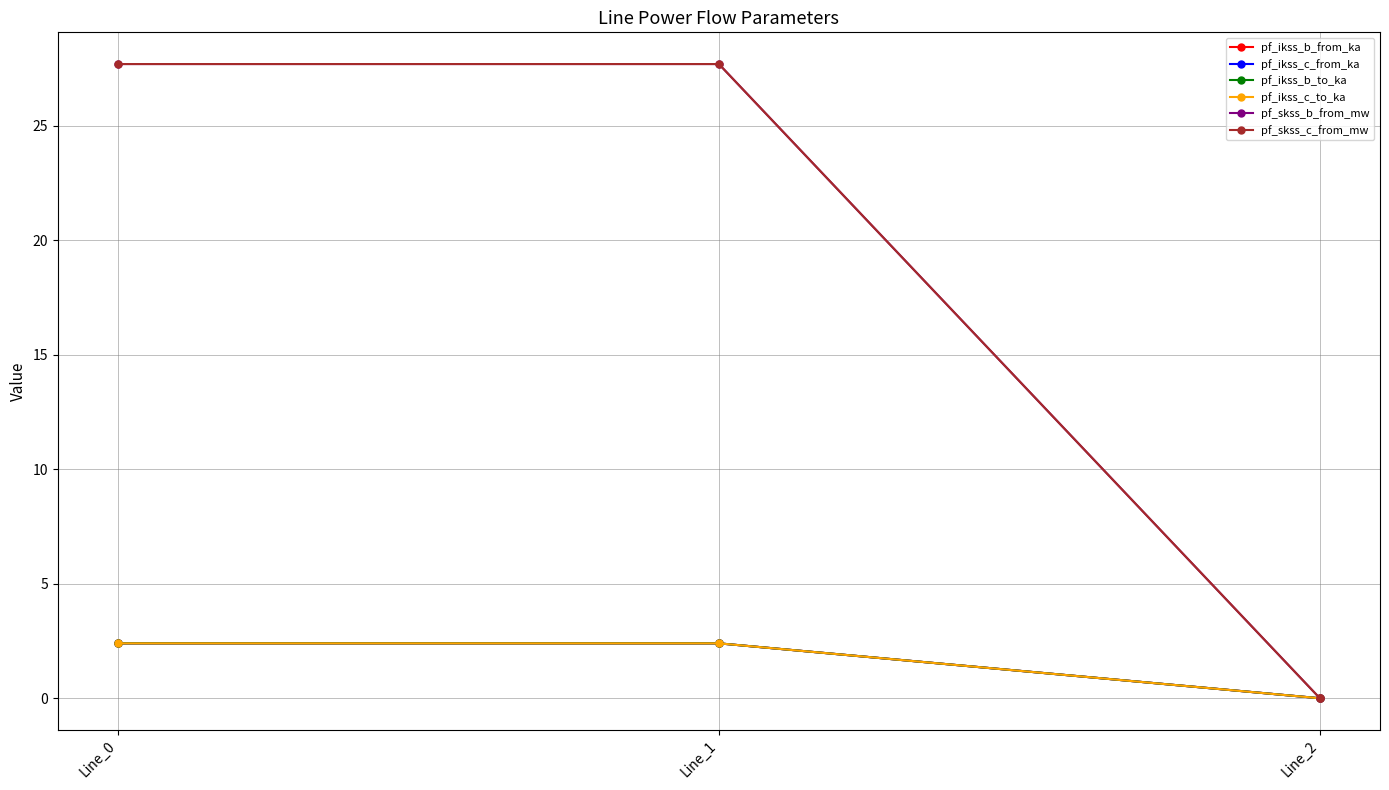

Which series changed the most between Line_1 and Line_2?

pf_skss_b_from_mw